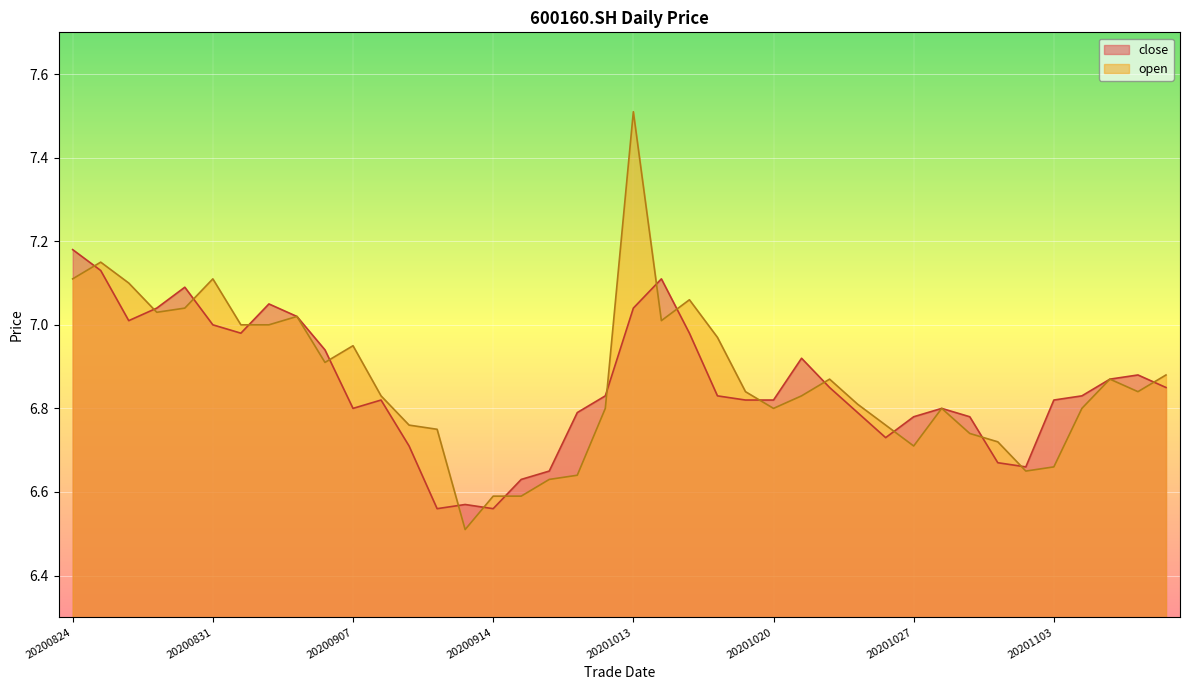

In close, how many points are lower than both neighbors (excluding endpoints)?

7